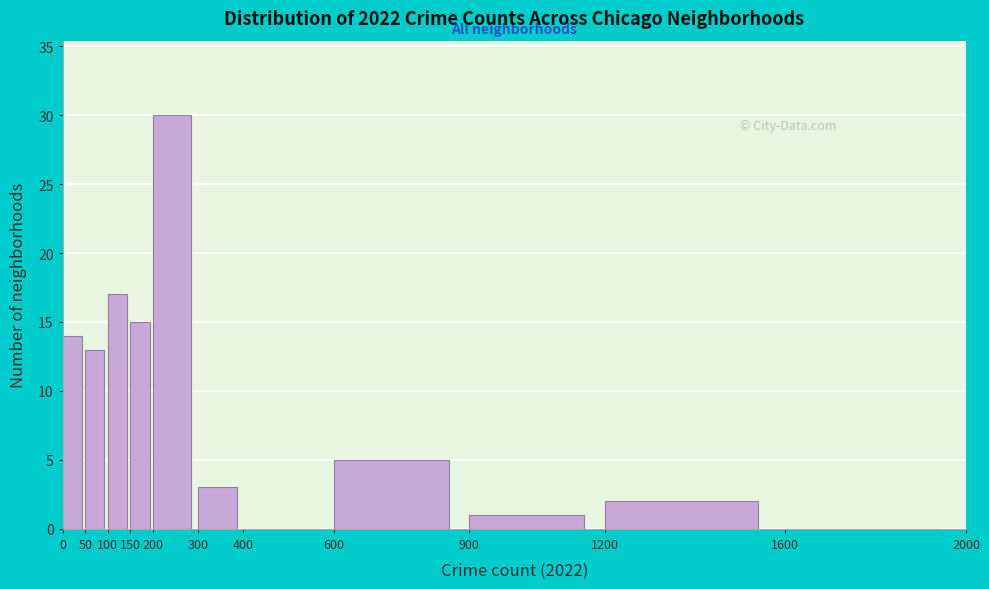

What is the height of the bar covering 900 to 1200 on the x-axis? The values are not printed on the chart, so give them approximately, as read against the axis.

1